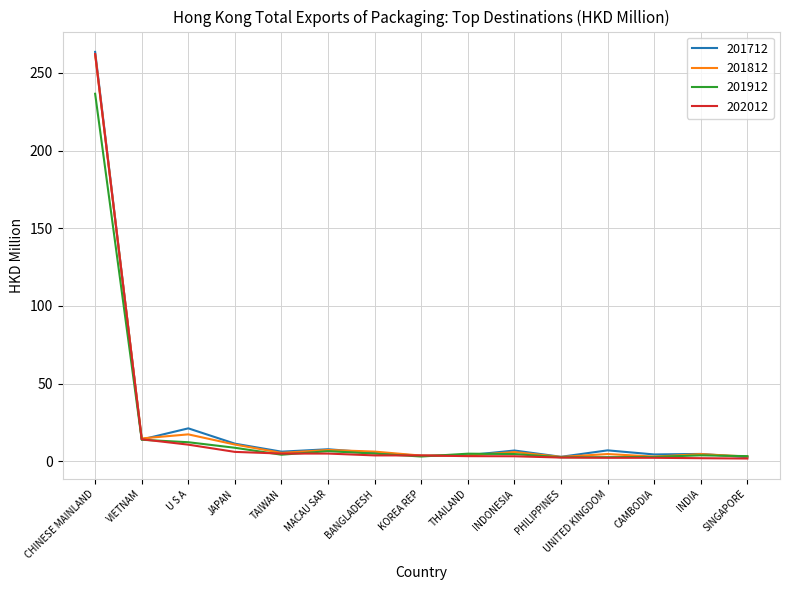

At which label does 202012 reach its peak?

CHINESE MAINLAND